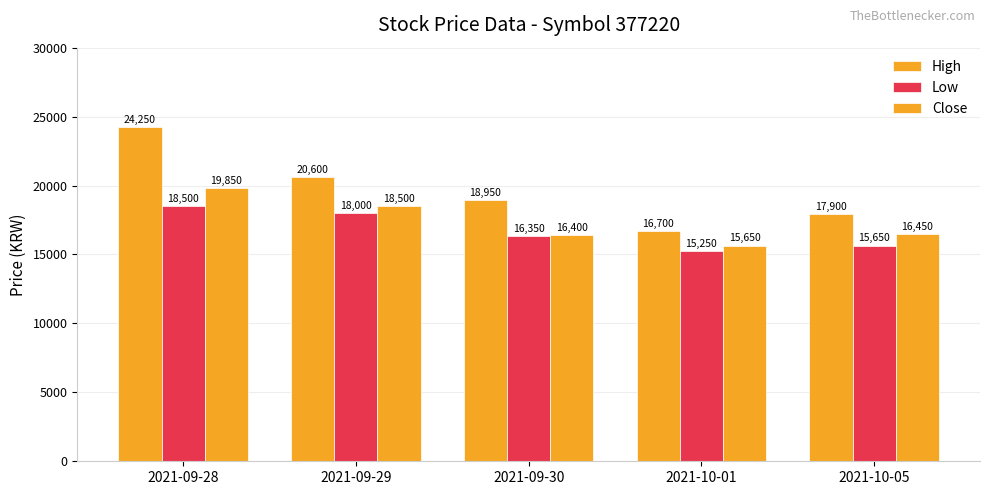

Reading right to left, transcribe all the data shown in this chart.

High: 2021-10-05=17900	2021-10-01=16700	2021-09-30=18950	2021-09-29=20600	2021-09-28=24250
Low: 2021-10-05=15650	2021-10-01=15250	2021-09-30=16350	2021-09-29=18000	2021-09-28=18500
Close: 2021-10-05=16450	2021-10-01=15650	2021-09-30=16400	2021-09-29=18500	2021-09-28=19850